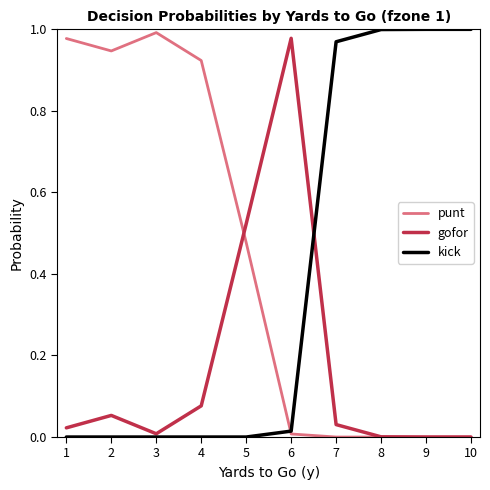

Is it true that kick equals 0.0 at 5?

True